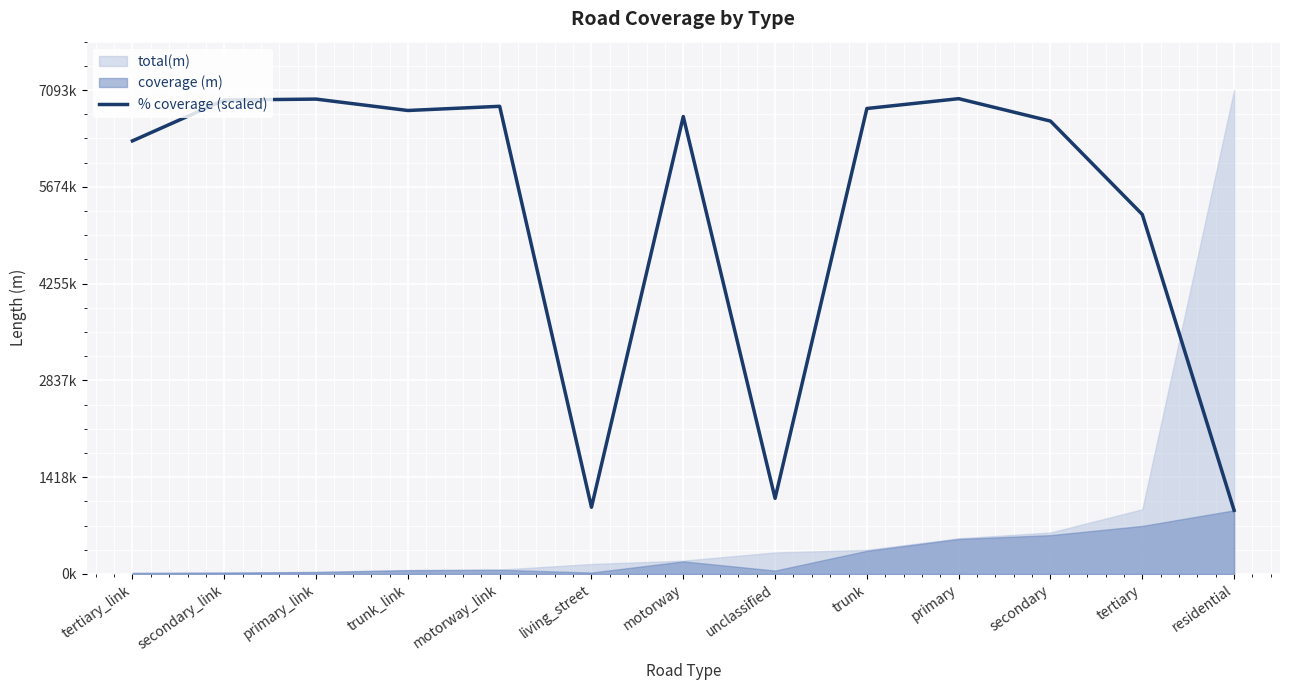

Where does the data first go above 6704636?

secondary_link